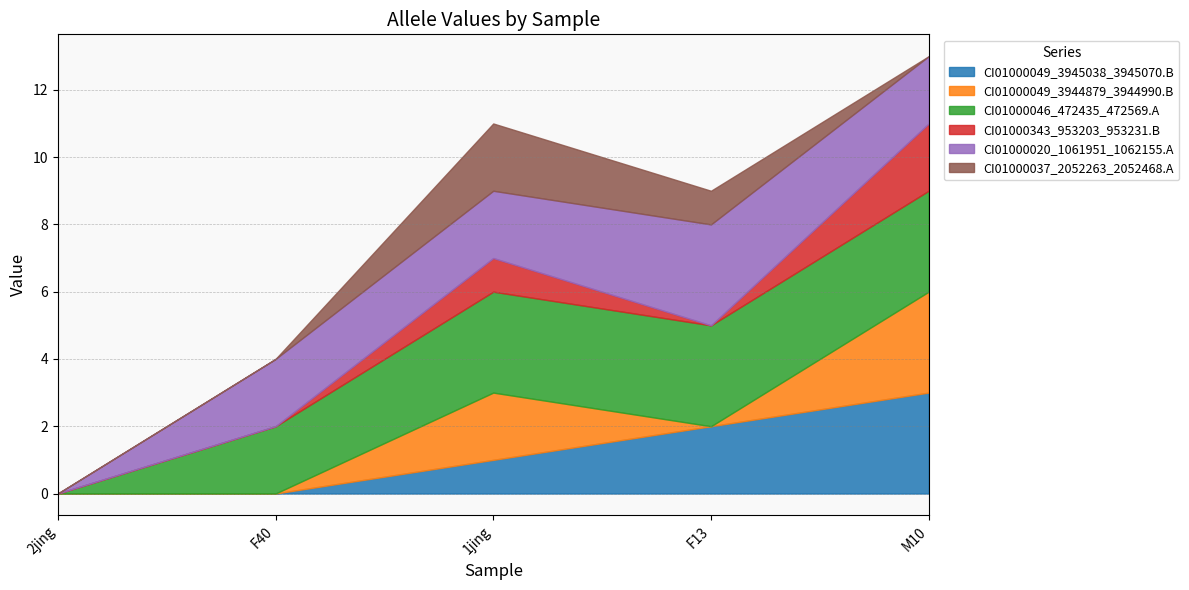

At which category does CI01000343_953203_953231.B reach its first local valley?

F13